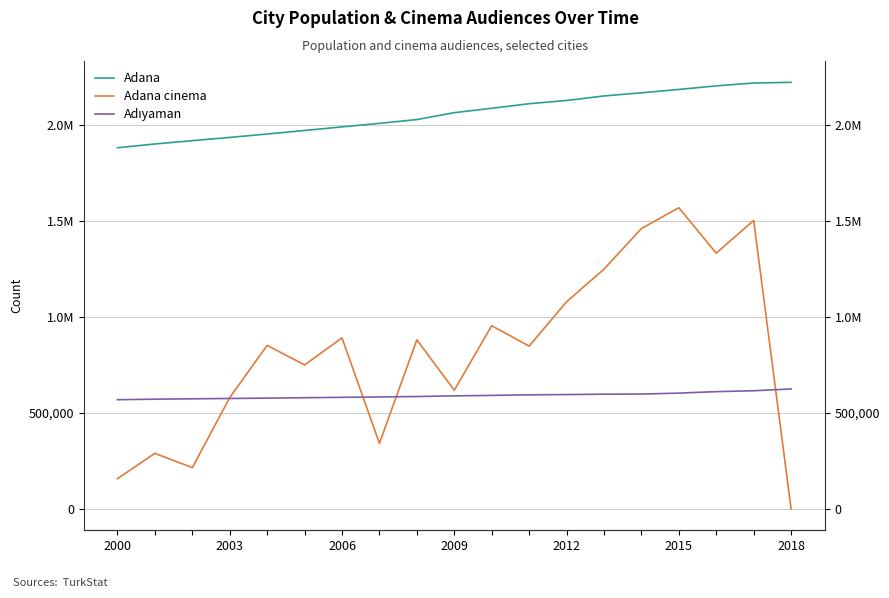

At how many categories does at least one series exceed 1440867?

19